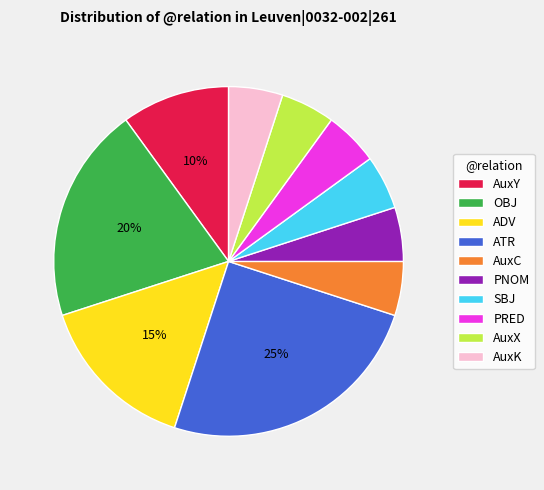

Between ATR and OBJ, which is larger?

ATR